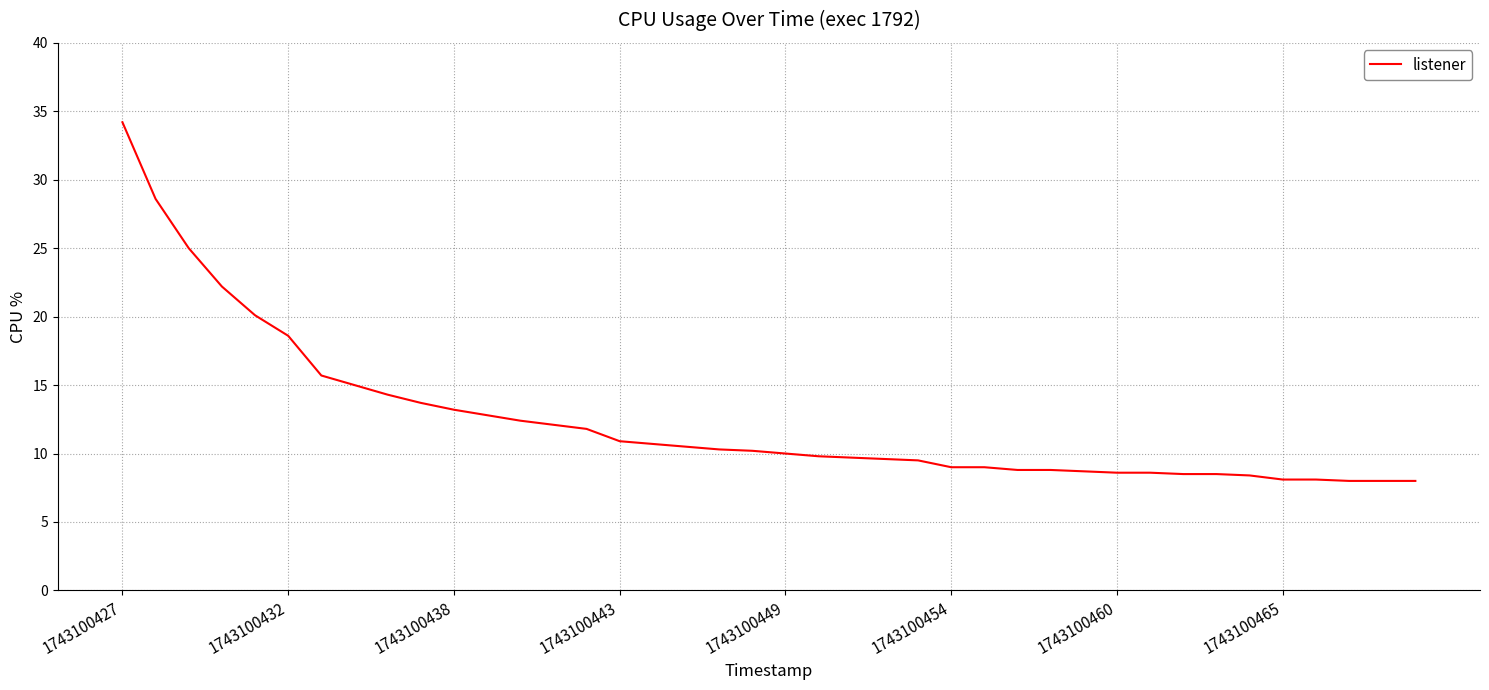

What is the difference between the maximum and minimum values?

26.2